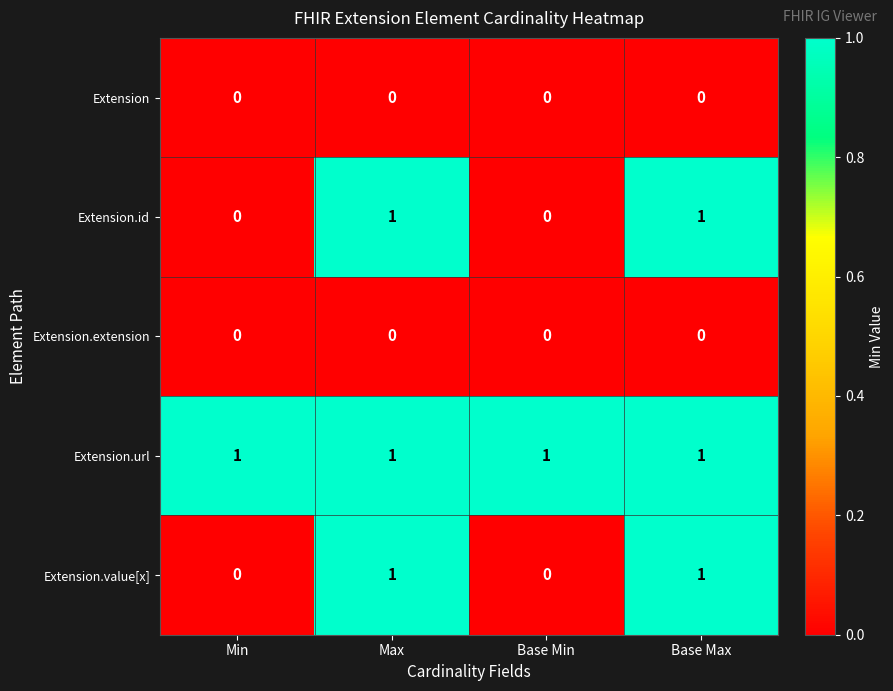

How many Extension.id values are between 0 and 1?

4